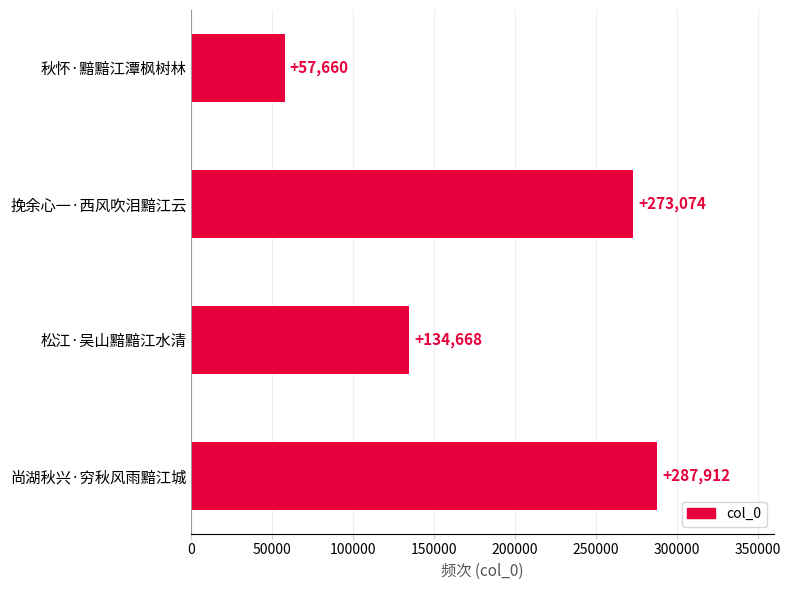

What is the difference between the maximum and minimum values?

230252